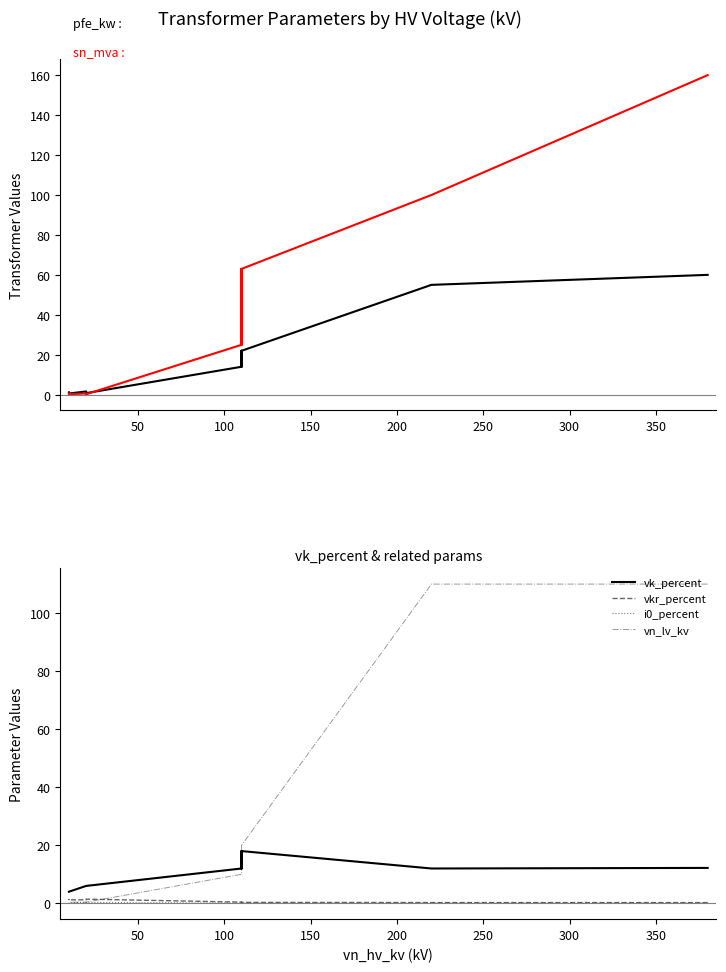

Is it true that i0_percent equals 0.5 at 400?

False